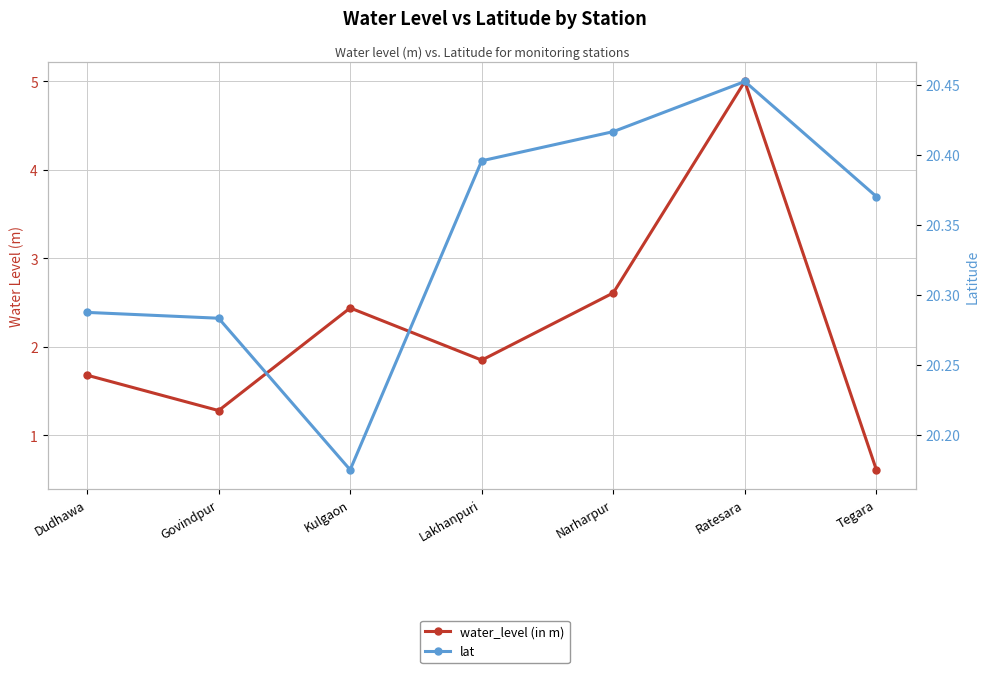

What is the difference between the maximum and minimum values in the water_level (in m) series?

4.4